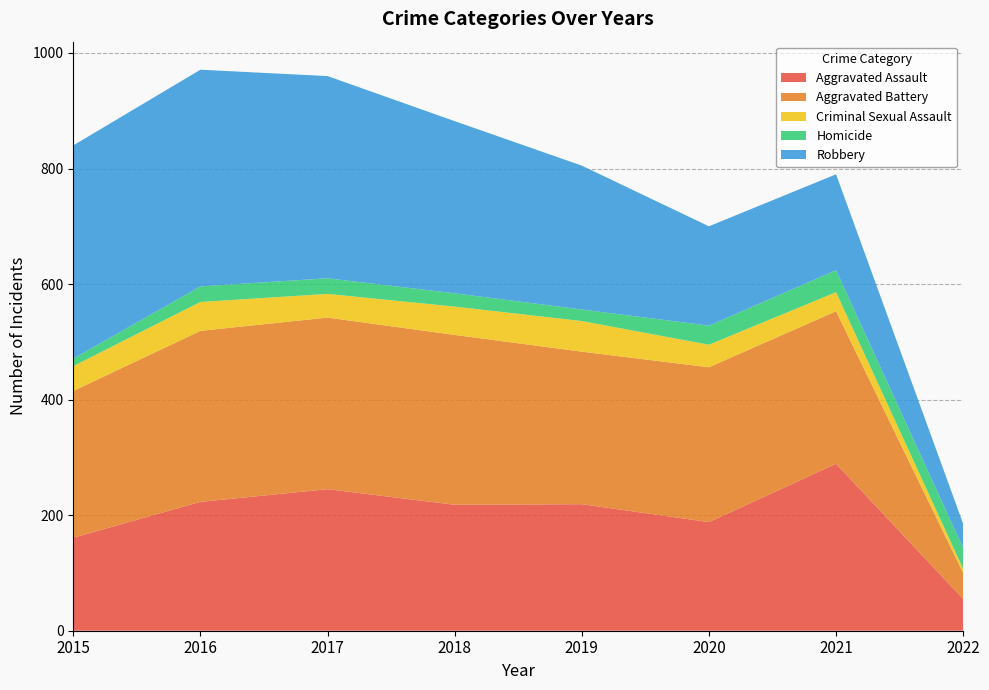

Reading left to right, list all the values displayed in this chart.

Aggravated Assault: 161	223	245	218	219	188	289	55
Aggravated Battery: 254	296	297	294	264	268	264	45
Criminal Sexual Assault: 43	50	41	49	53	39	33	7
Homicide: 13	27	27	23	20	33	38	36
Robbery: 369	375	350	298	249	172	166	42